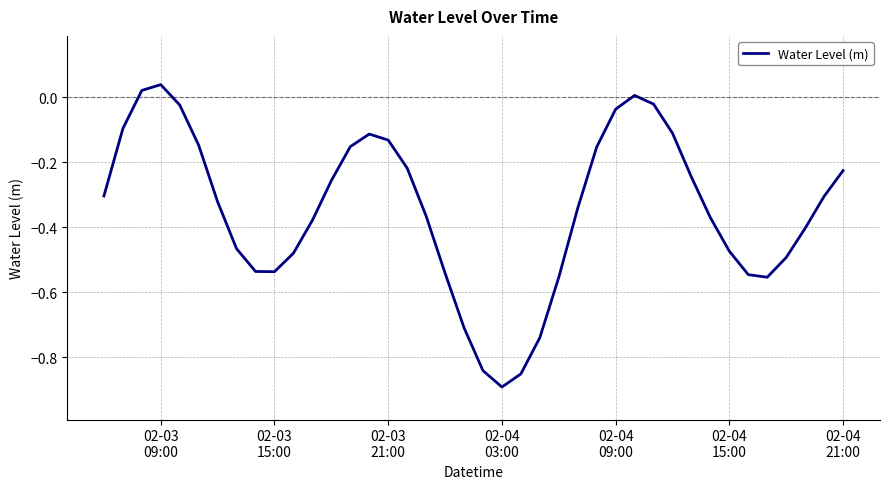

At which category does the chart reach its minimum across all series?

02-04
03:00